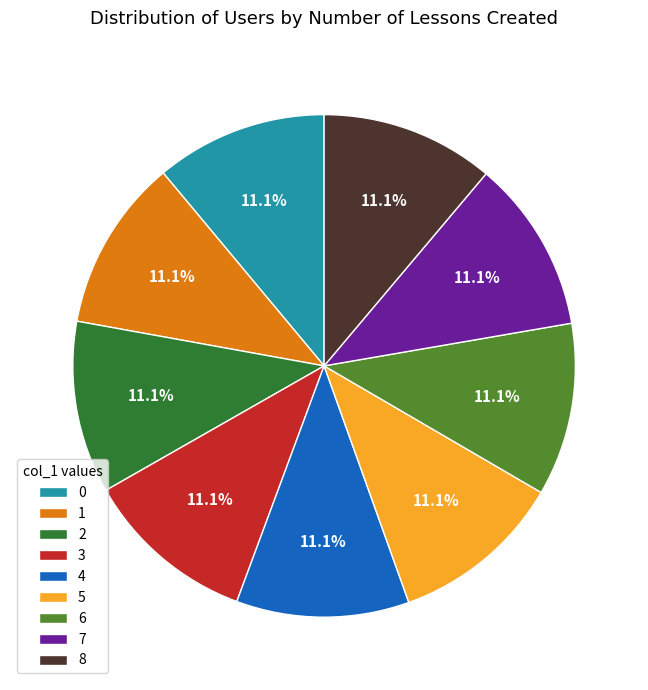

Is it true that 5 is 11% of the pie?

True